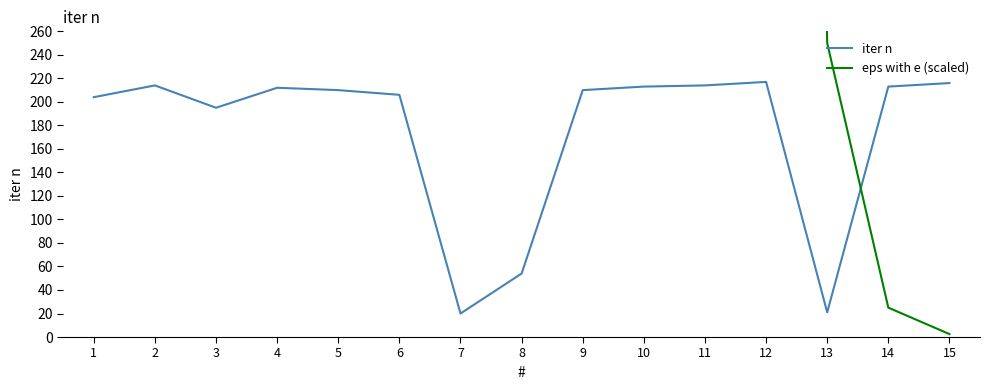

Reading right to left, transcribe all the data shown in this chart.

iter n: 15=216.0	14=213.0	13=21.0	12=217.0	11=214.0	10=213.0	9=210.0	8=54.0	7=20.0	6=206.0	5=210.0	4=212.0	3=195.0	2=214.0	1=204.0
eps with e (scaled): 15=2.5	14=25.0	13=250.0	12=2500.0	11=25000.0	10=250000.0	9=2500000.0	8=25000000.0	7=250000000.0	6=2500000000.0	5=25000000000.0	4=250000000000.0	3=2500000000000.0	2=25000000000000.0	1=250000000000000.0